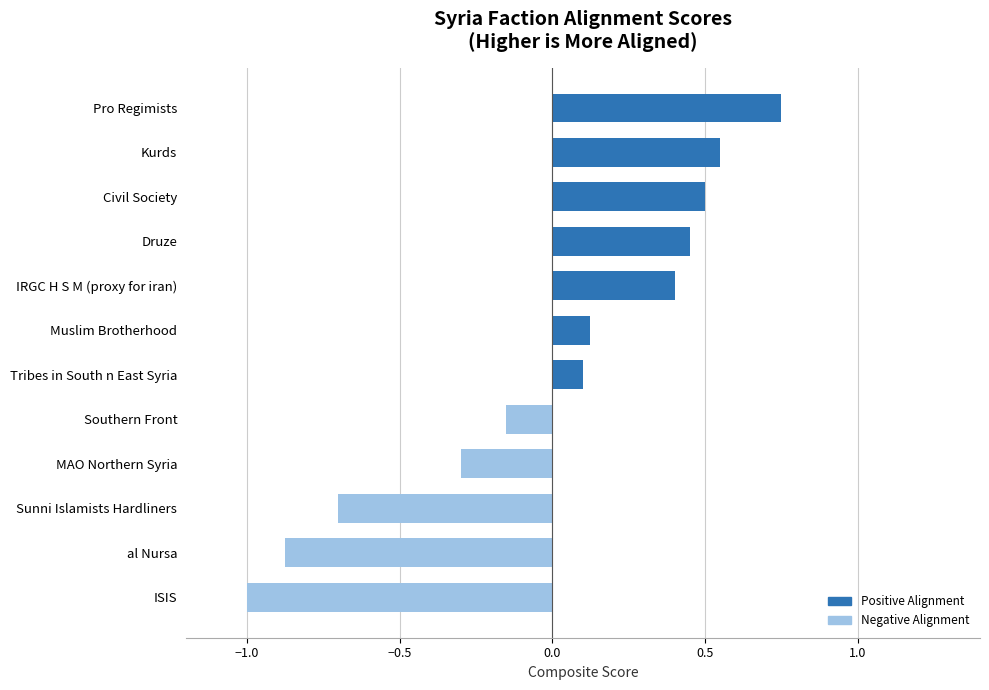

Where is the data nearest to the value 0?

Tribes in South n East Syria